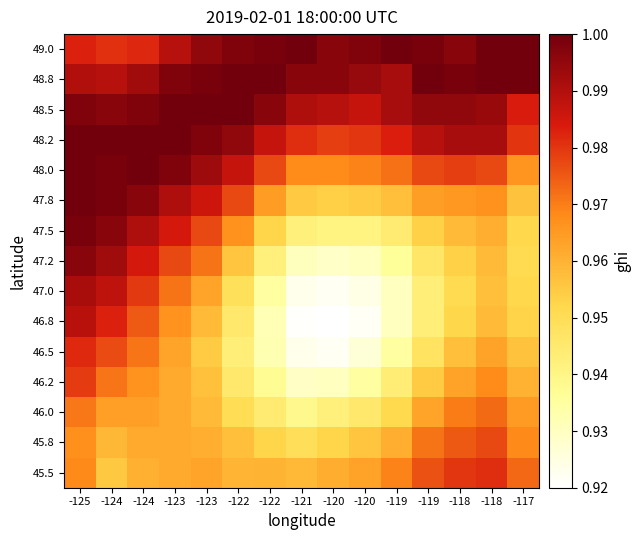

List the series in order of their peak value, lowest first.

46.0, 45.8, 46.2, 45.5, 46.5, 46.8, 47.0, 47.2, 47.5, 49.0, 48.8, 48.5, 48.2, 48.0, 47.8